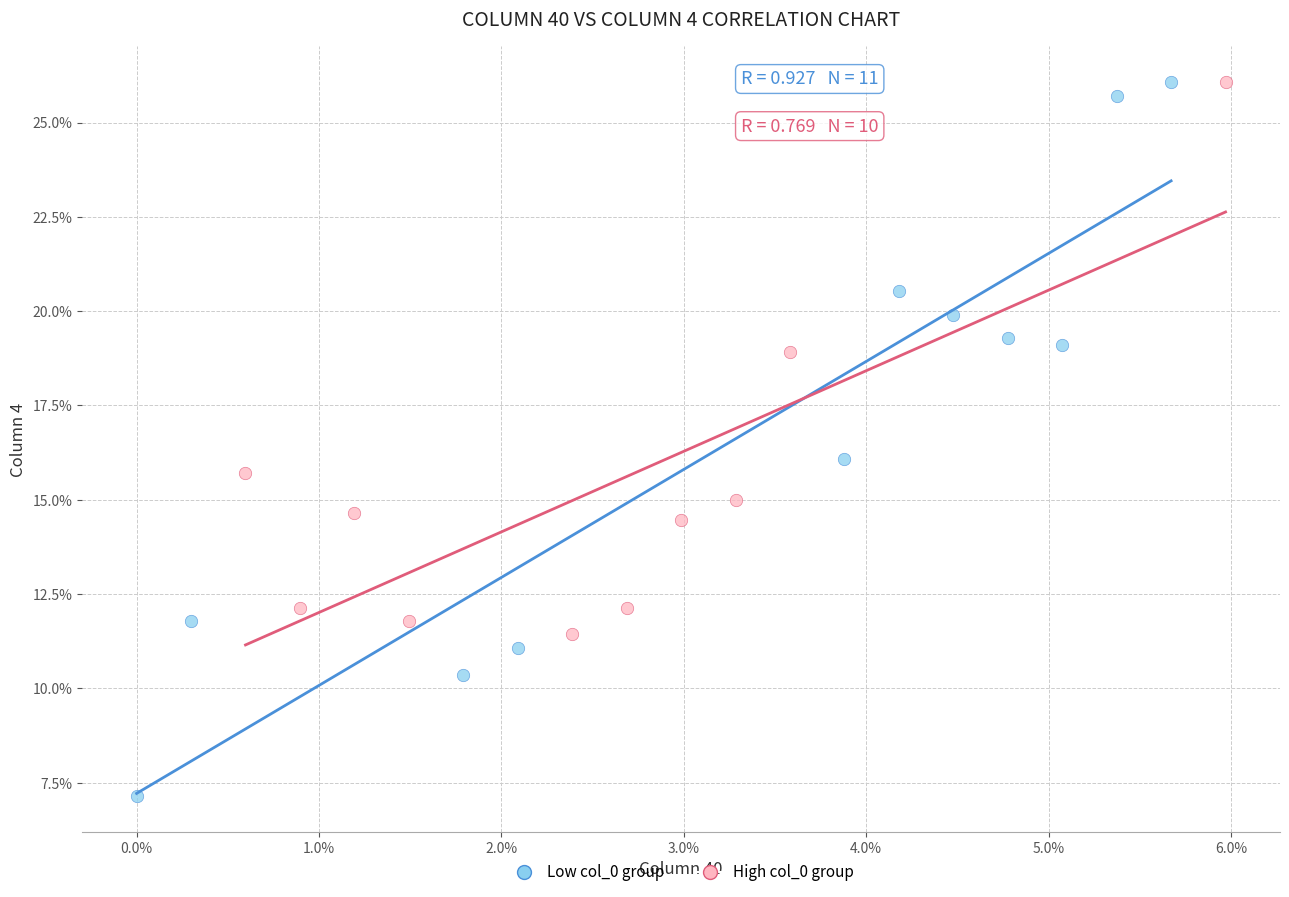

Which series reaches the minimum Y coordinate?

Low col_0 group